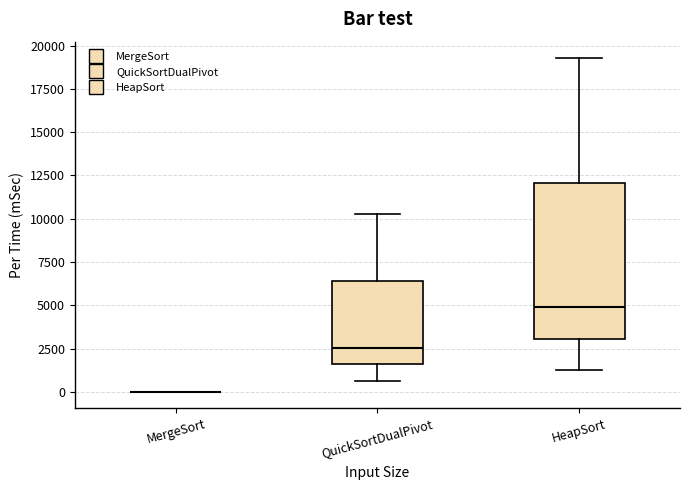

Reading left to right, read every box against the y-axis: the position of its median line, the range the box covers, and the ends of its whiskers. The values are not printed on the chart, so give them approximately, as read against the axis.

MergeSort: box collapsed to a line at 0, whiskers 0 to 0
QuickSortDualPivot: median 2500, box 1500 to 6500, whiskers 500 to 10000
HeapSort: median 5000, box 3000 to 12000, whiskers 1000 to 19500